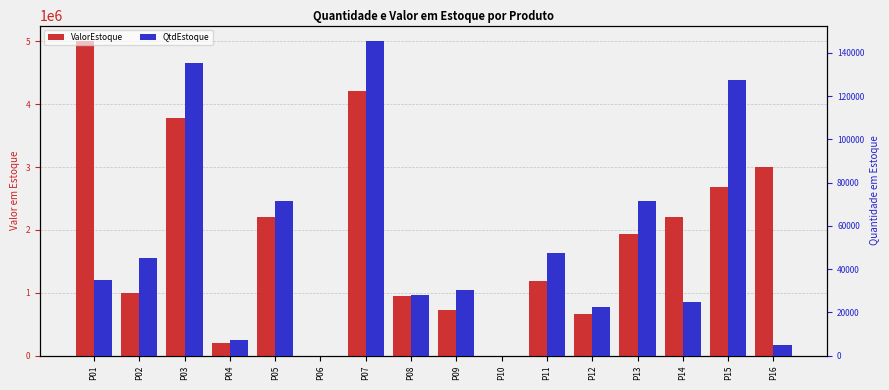

How many bars are there in each group?

2